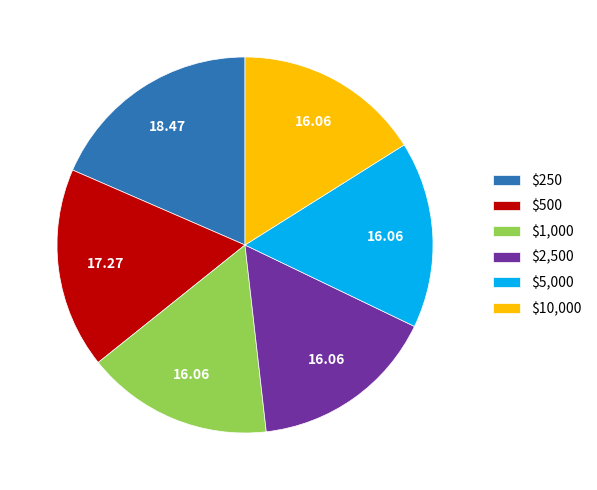

Does $5,000 represent more than half of the total?

No